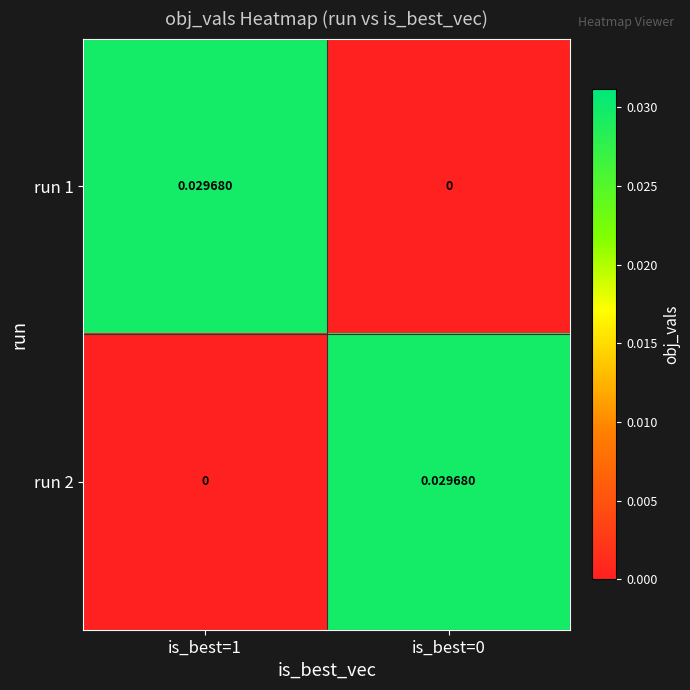

Rank the series at is_best=1 from lowest to highest value.

run 2, run 1